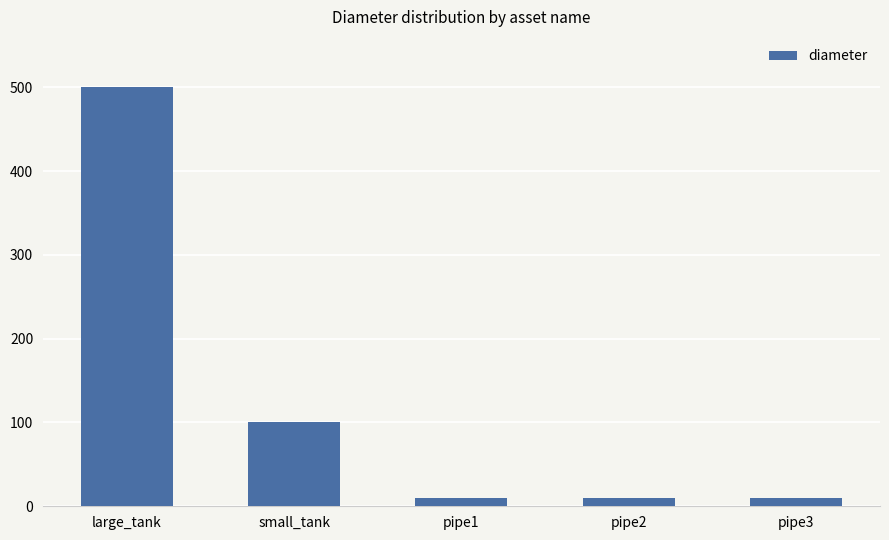

What is the difference between the second highest and minimum values?

90